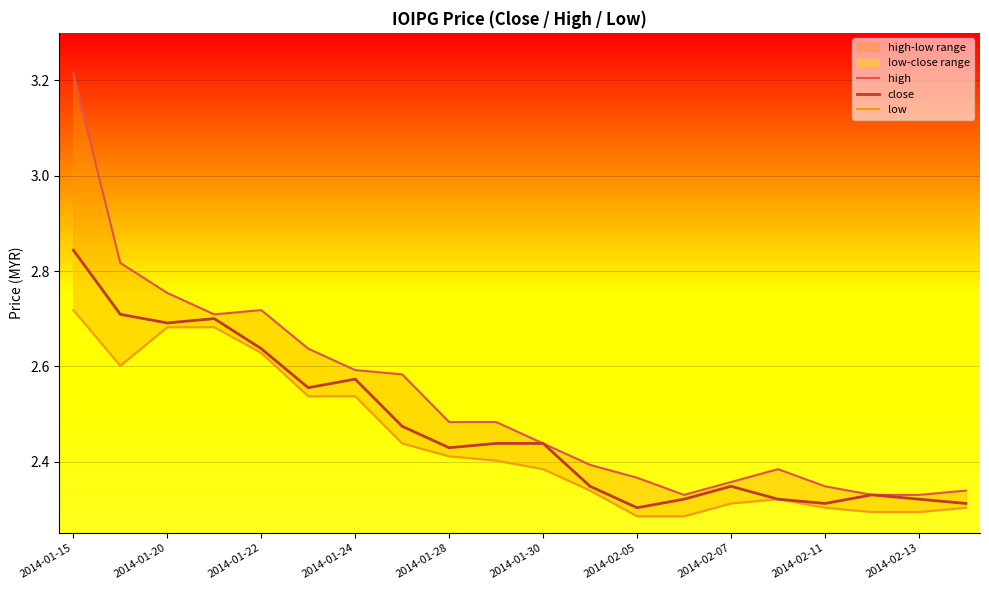

Is this an area chart (filled region under the line)?

No